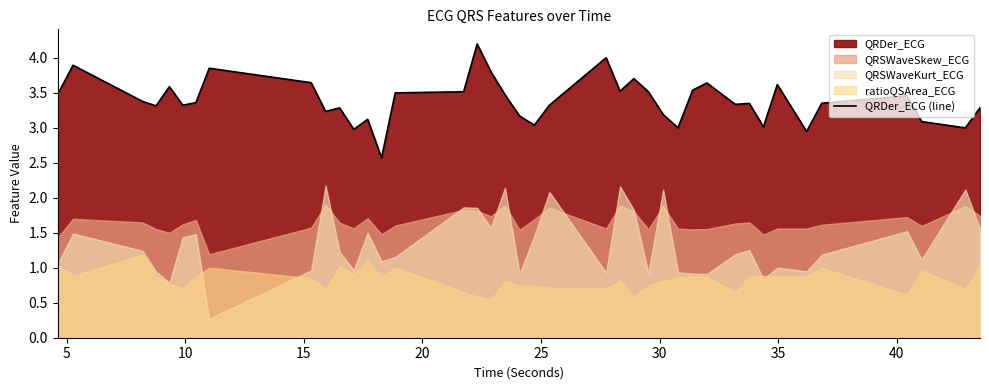

What is the difference between the maximum and minimum values?

1.6